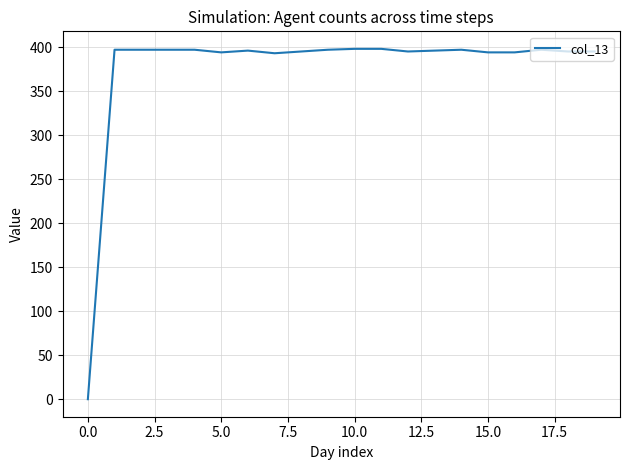

What is the greatest value displayed?

398